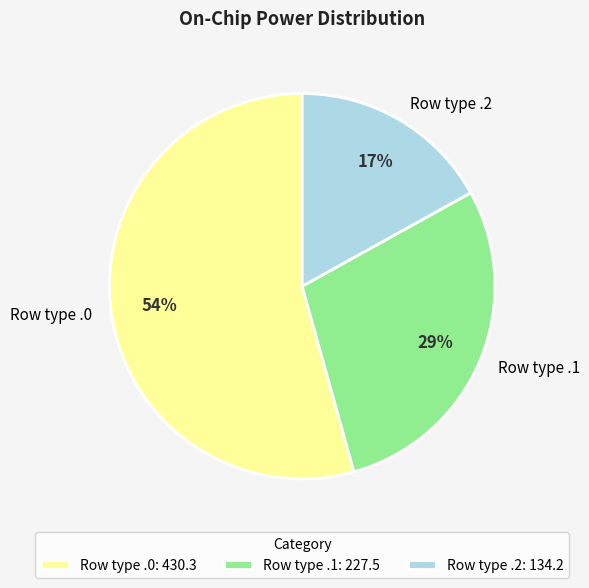

To the nearest percent, what is the average slice percentage?

33%